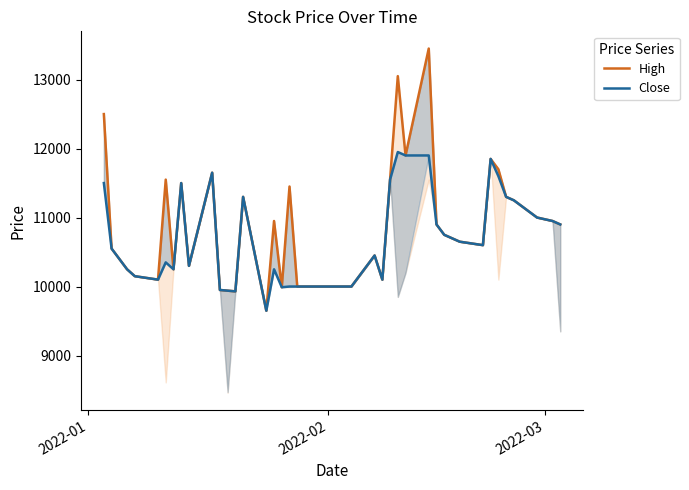

In High, how many points are lower than both neighbors (excluding endpoints)?

9